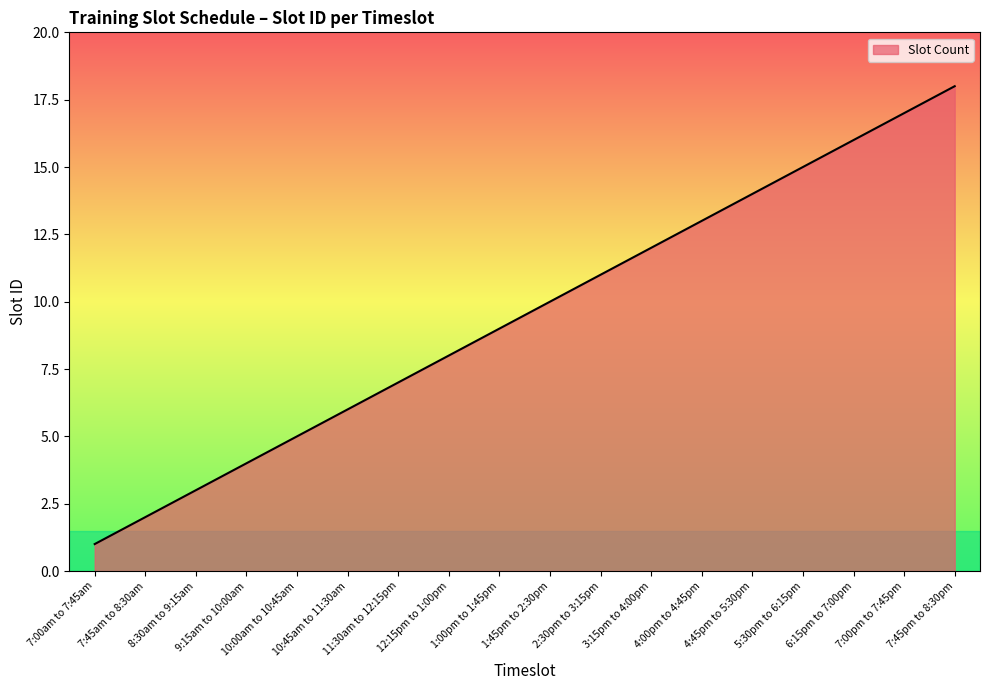

How many series are shown in this chart?

1